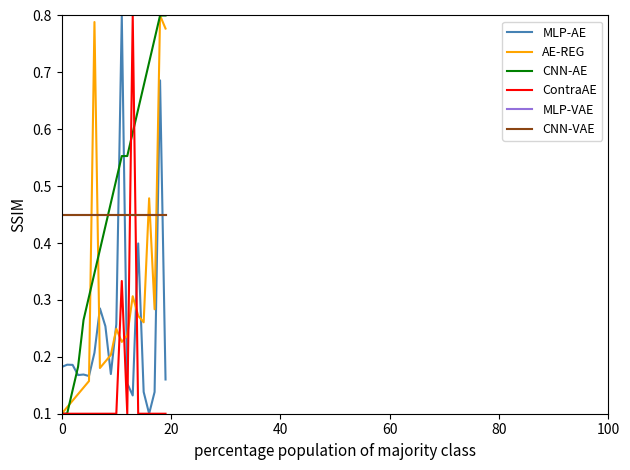

How many lines are shown in the chart?

6